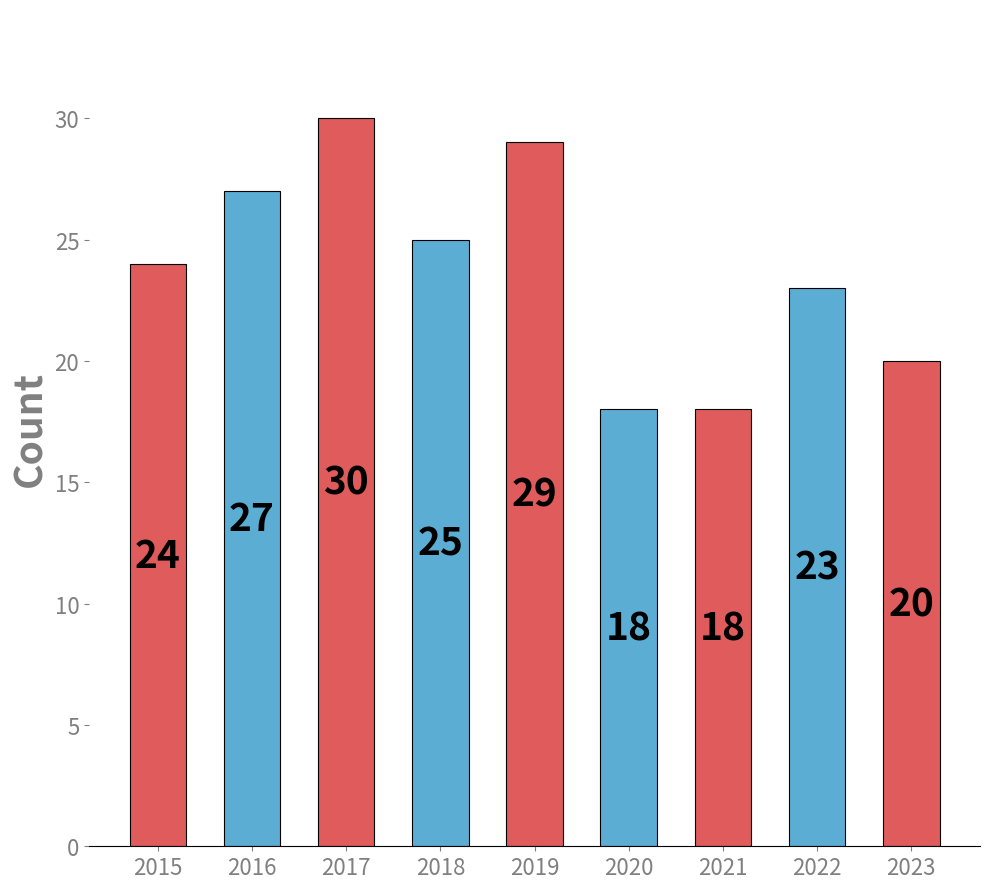

What is the smallest value displayed?

18